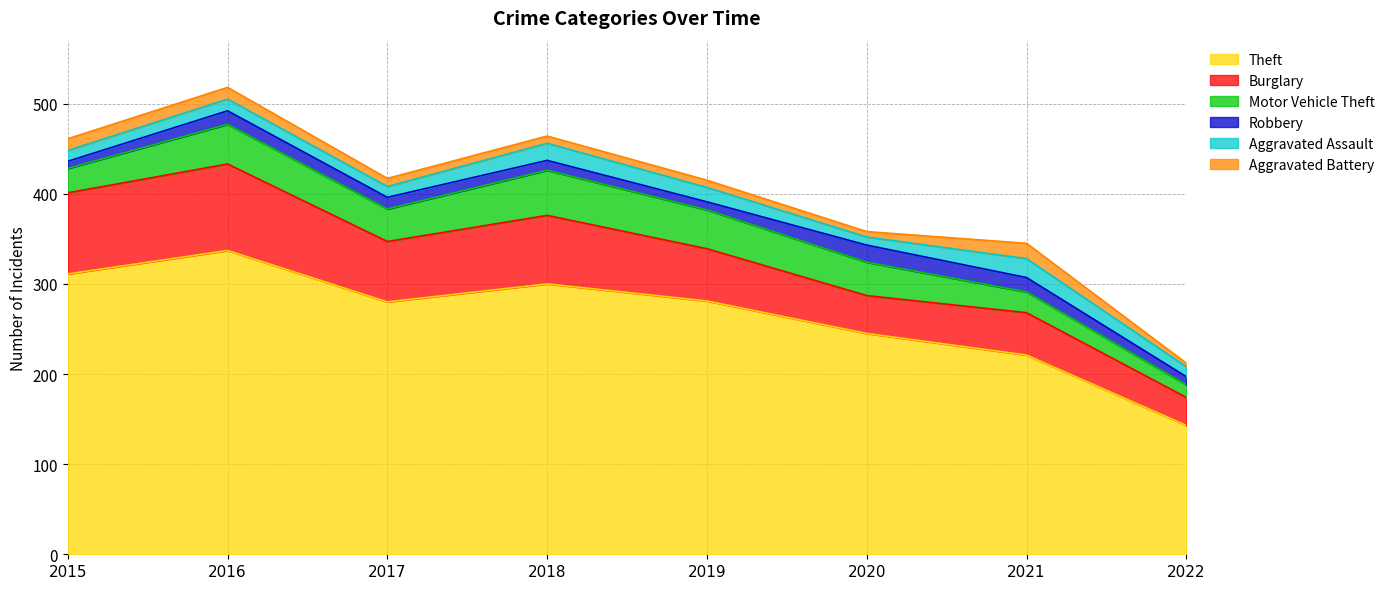

At which category is the sum across all series the highest?

2016